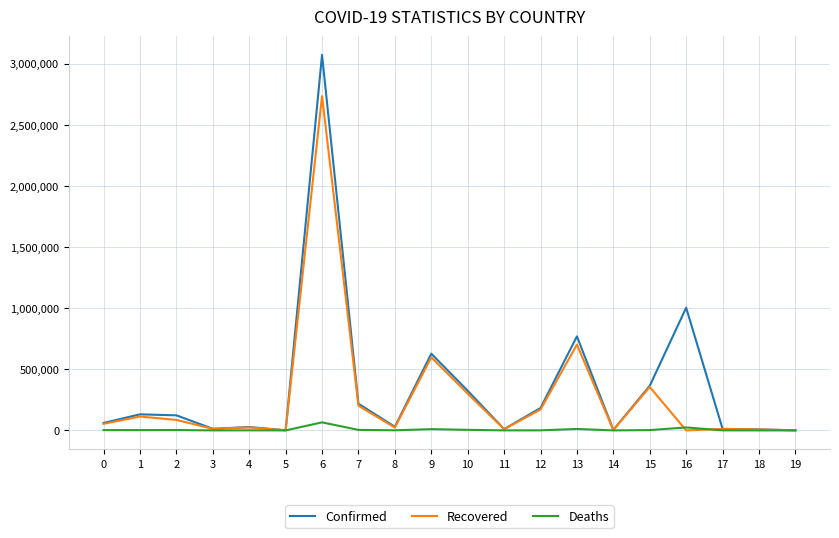

Rank the series by their maximum value, from lowest to highest.

Deaths, Recovered, Confirmed